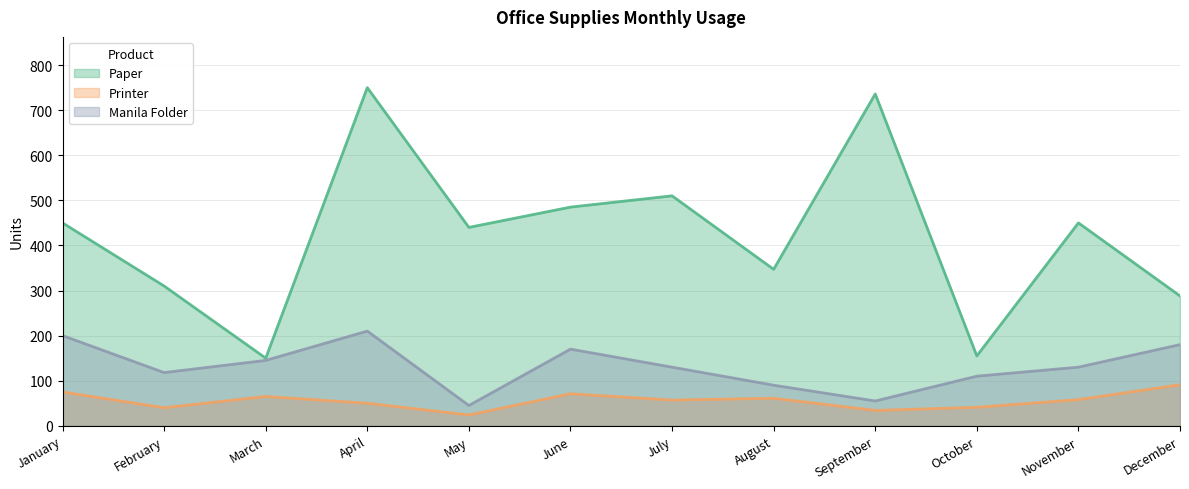

At which category is the sum across all series the highest?

April